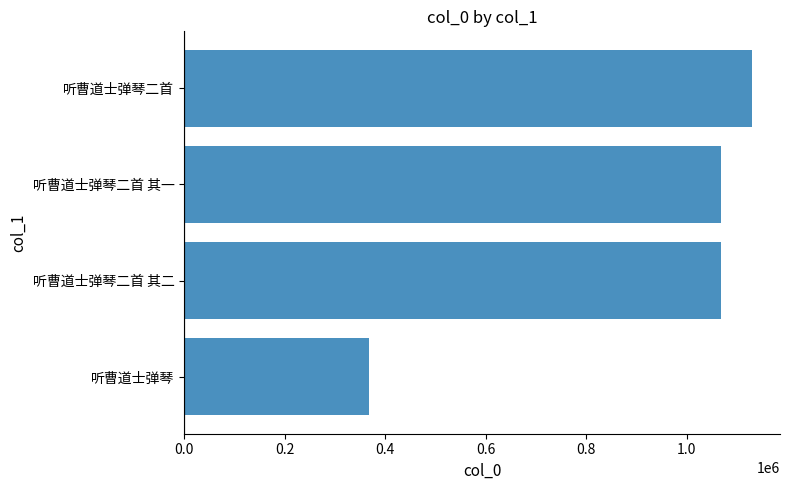

The chart shows a value of 1505377 at 听曹道士弹琴二首 其一. True or false?

False